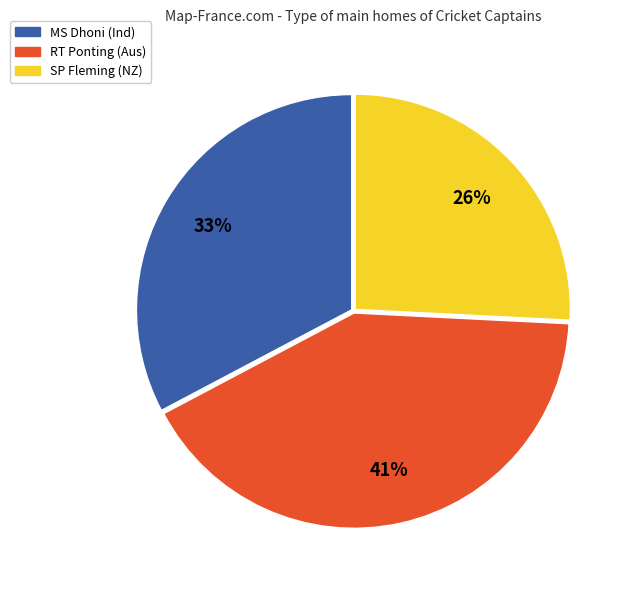

How many slices are in this pie chart?

3